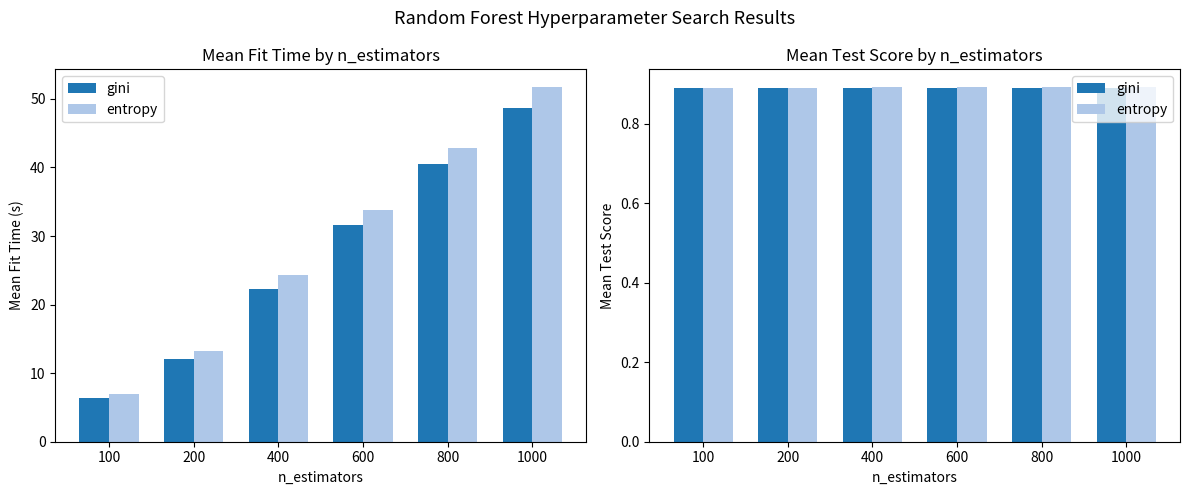

The entropy series shows 0.9 at 200. True or false?

True